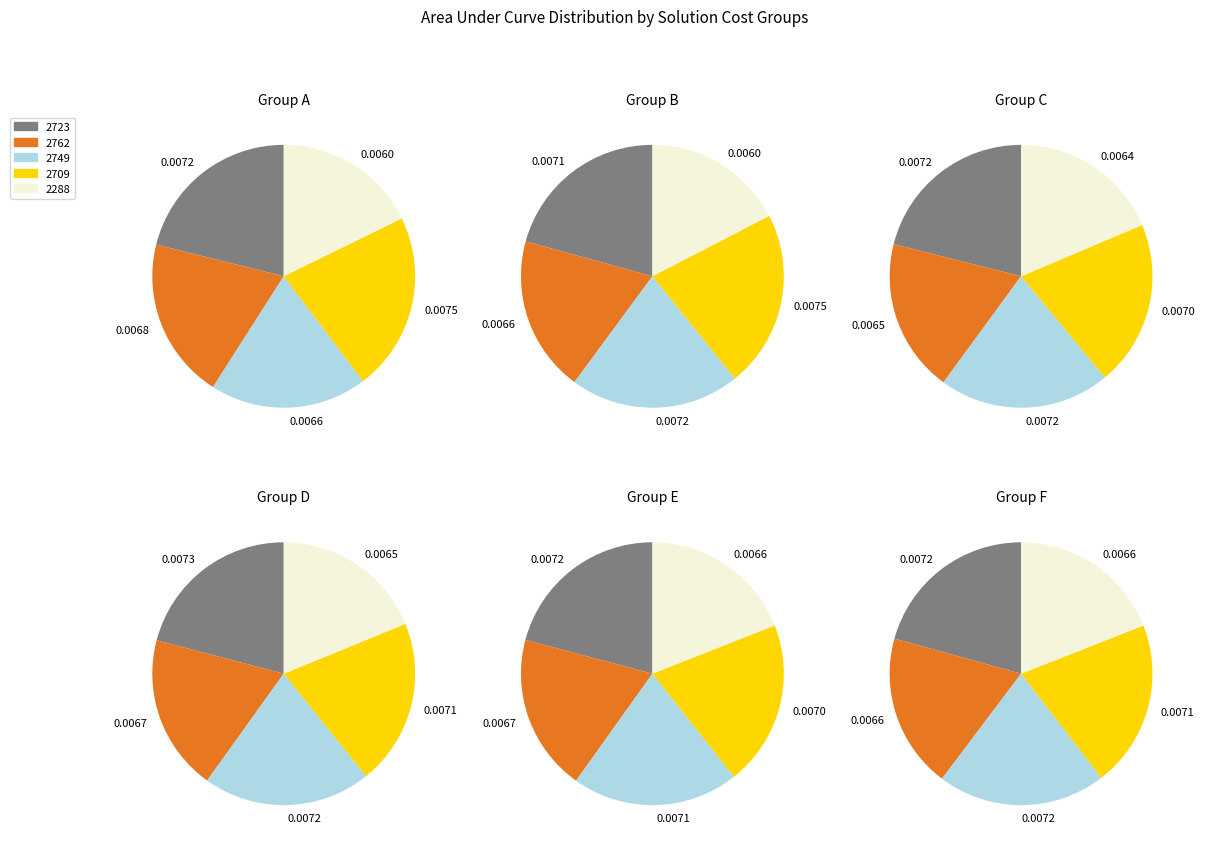

Which slice is the largest?

2709